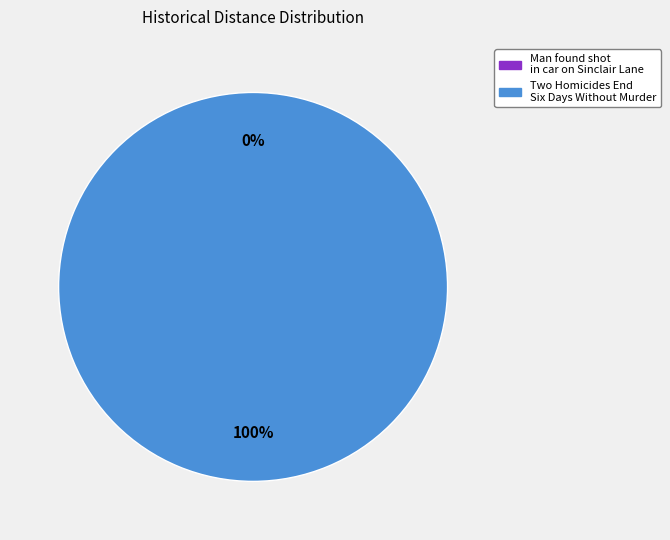

What is the change in value from Man found shot in car on Sinclair Lane to Two Homicides End Six Days Without Murder?

+4